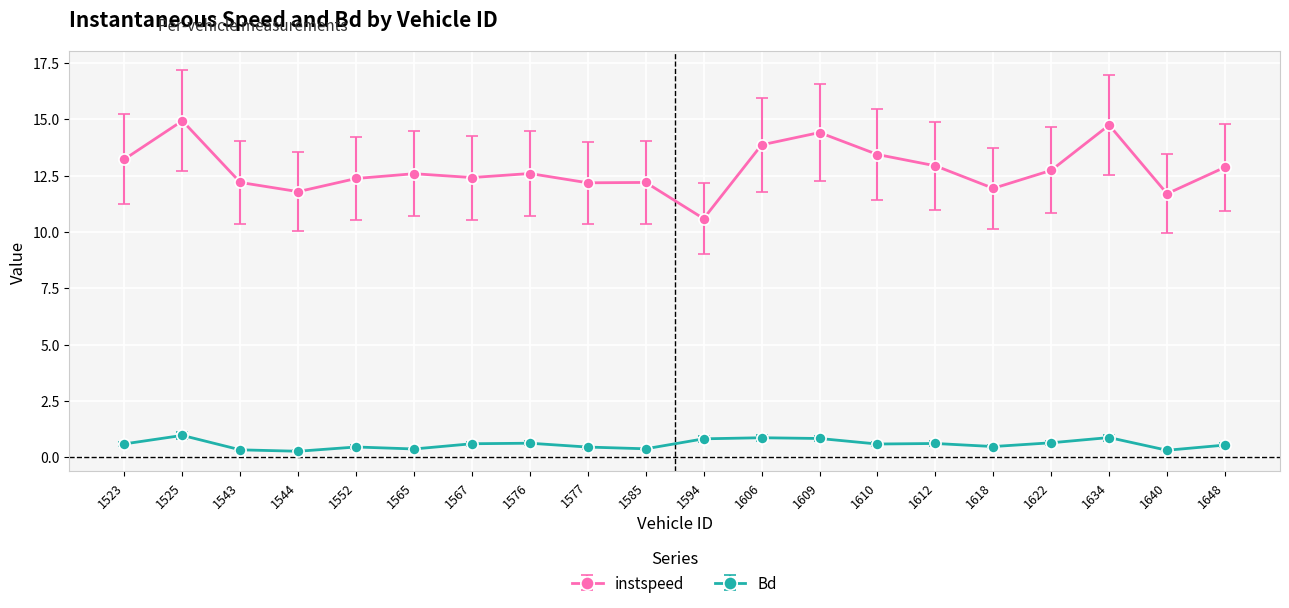

Is the value of instspeed at 1543 greater than the value of Bd at 1622?

Yes